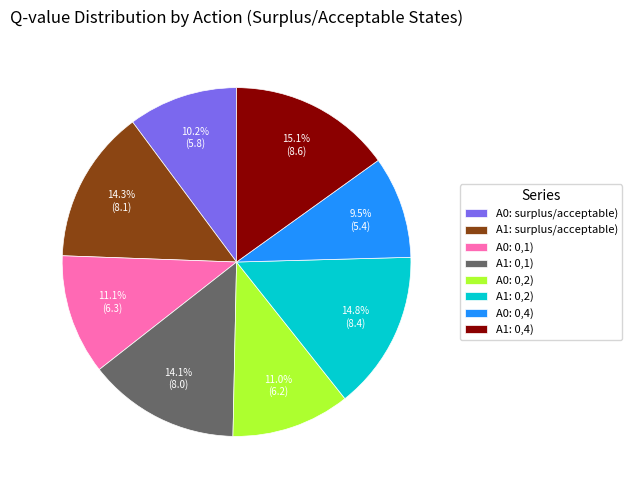

To the nearest percent, what is the average slice percentage?

12%